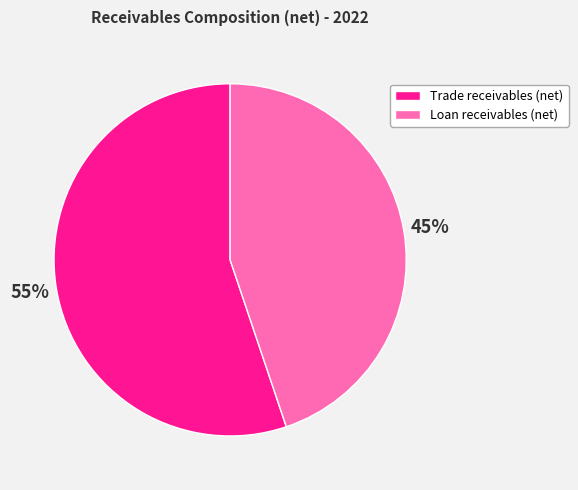

To the nearest percent, what is the difference between the Trade receivables (net) and Loan receivables (net) slice percentages?

10%